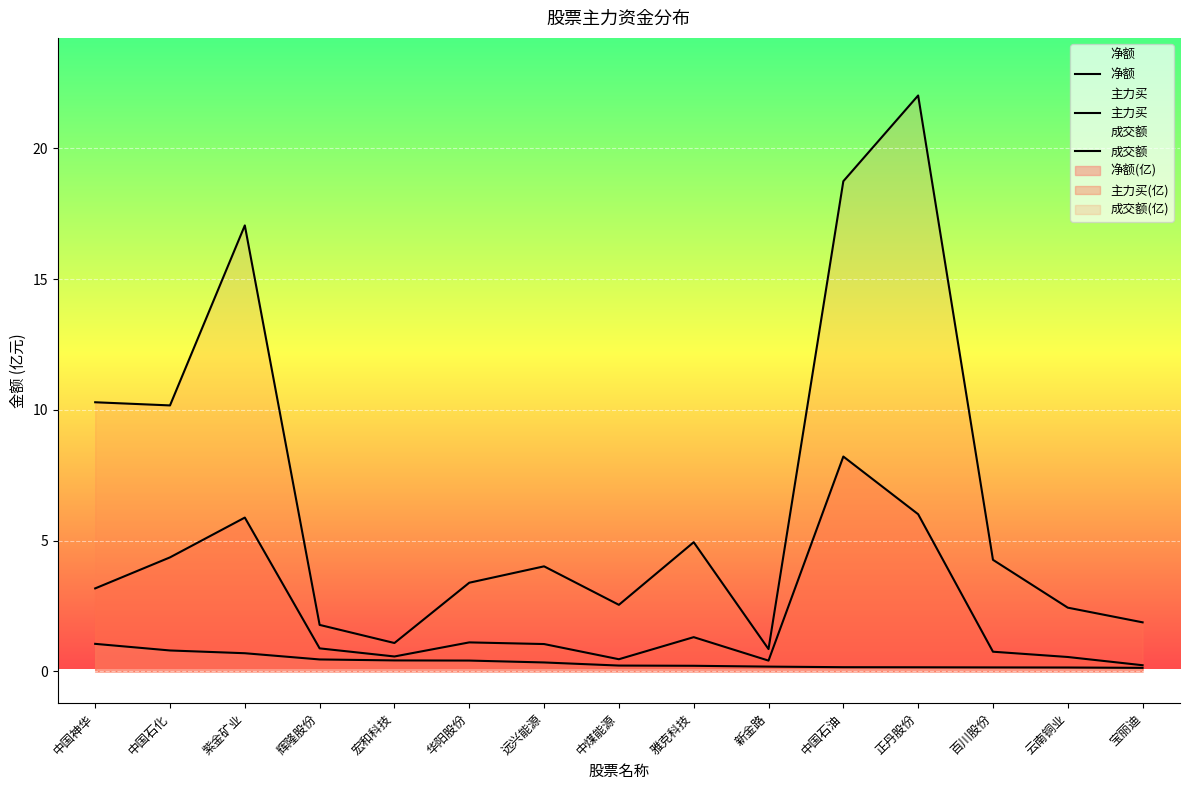

Reading left to right, extract all data points from this chart.

净额: 1.1	0.8	0.7	0.5	0.4	0.4	0.3	0.2	0.2	0.2	0.2	0.2	0.2	0.2	0.1
主力买: 3.2	4.4	5.9	0.9	0.6	1.1	1.0	0.5	1.3	0.4	8.2	6.0	0.8	0.6	0.2
成交额: 10.3	10.2	17.1	1.8	1.1	3.4	4.0	2.5	4.9	0.9	18.7	22.0	4.3	2.4	1.9